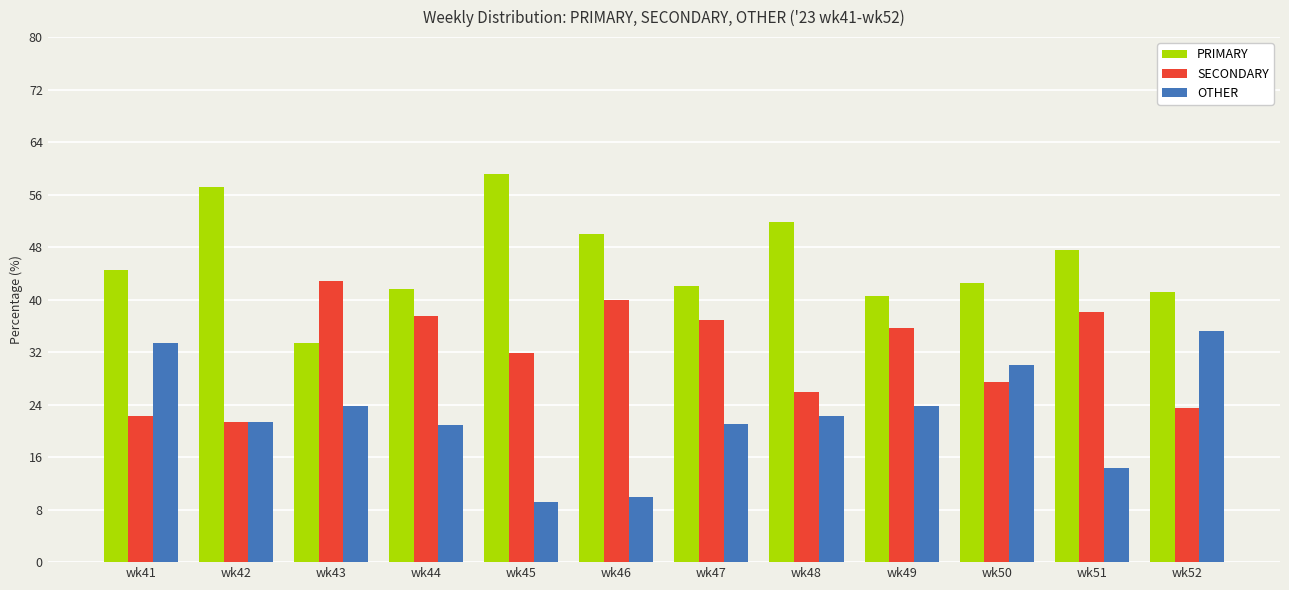

Where is SECONDARY nearest to the value 32?

wk45